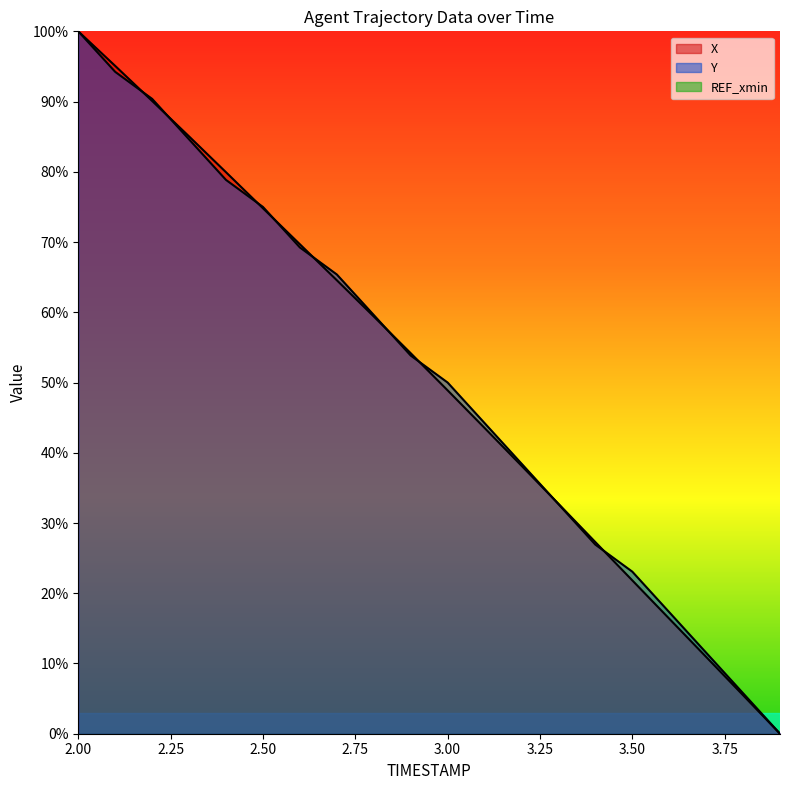

What is the greatest value displayed?

100.0